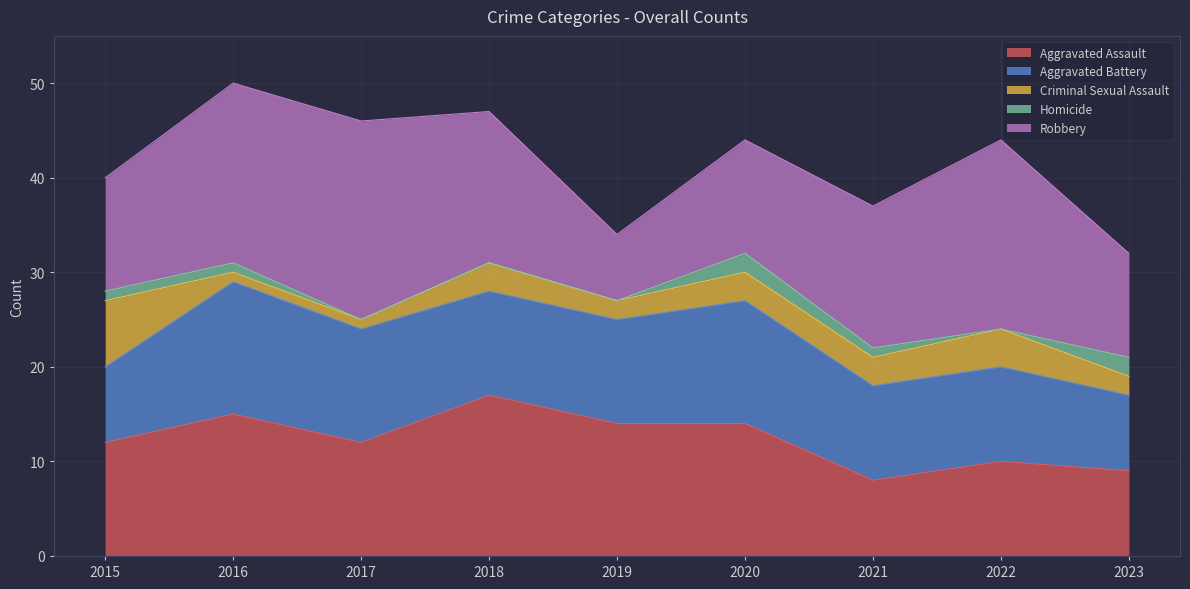

What is the minimum value for Aggravated Assault?

8